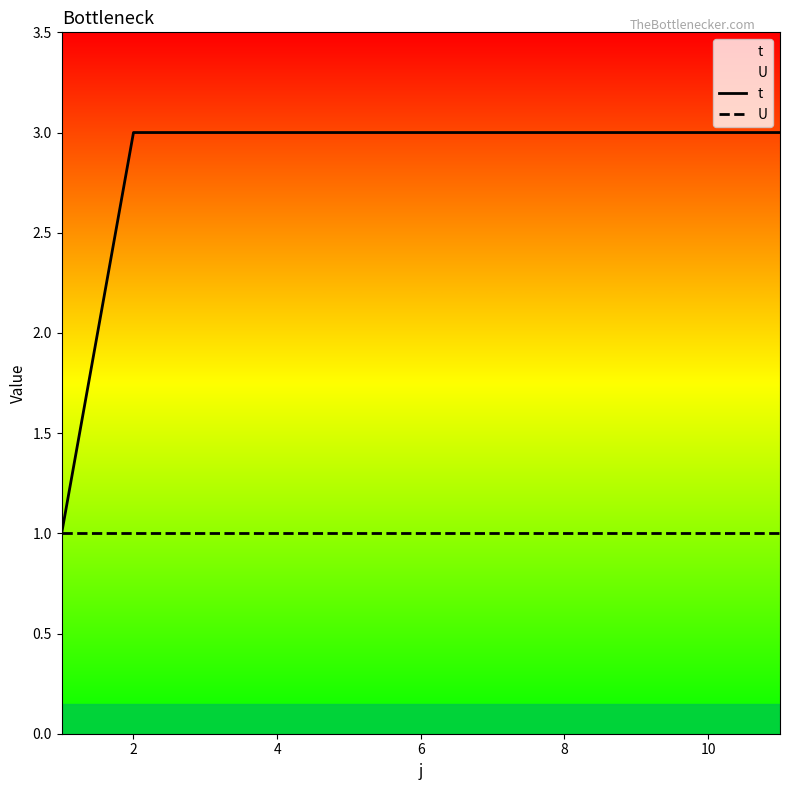

Is it true that t equals 4 at 6?

False